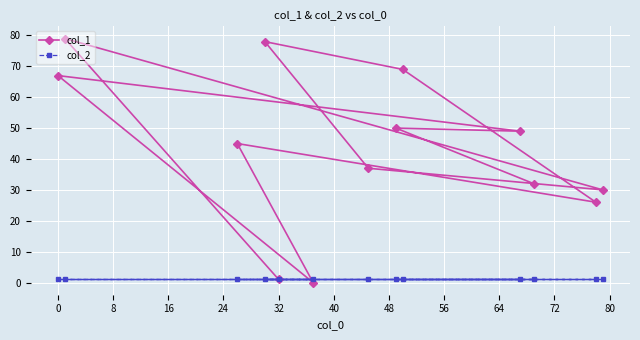

What is the difference between the maximum and minimum values in the col_1 series?

79